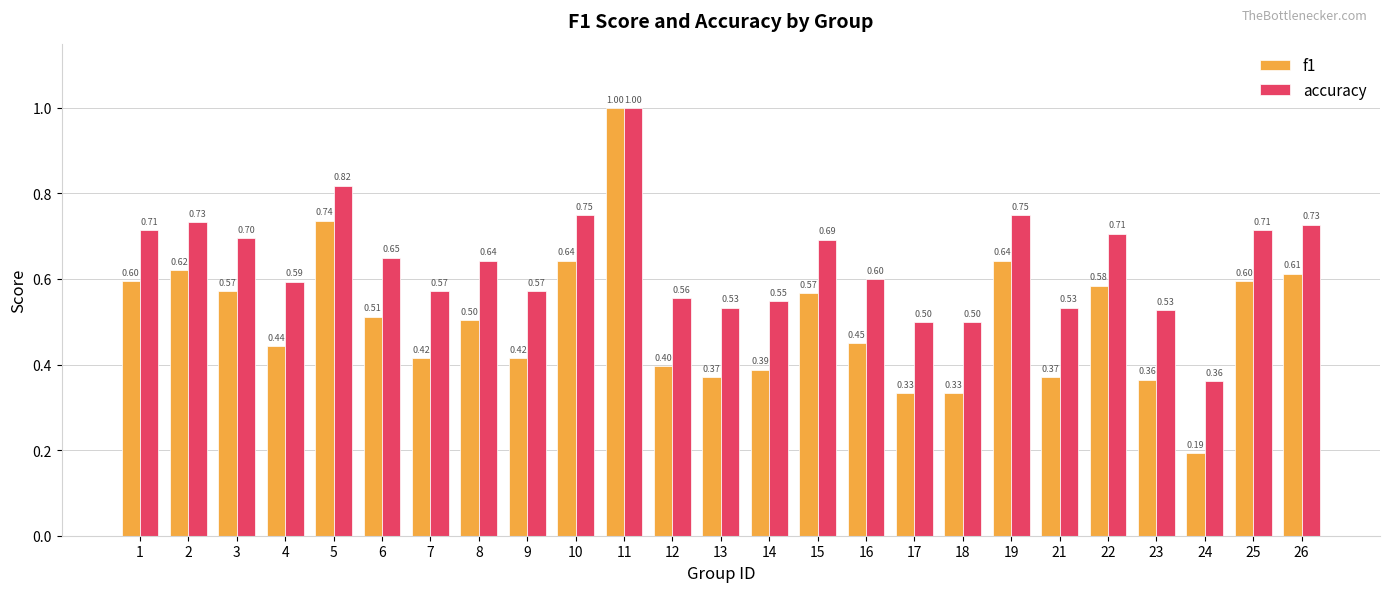

True or false: accuracy has a value of 1.6 at 11.

False